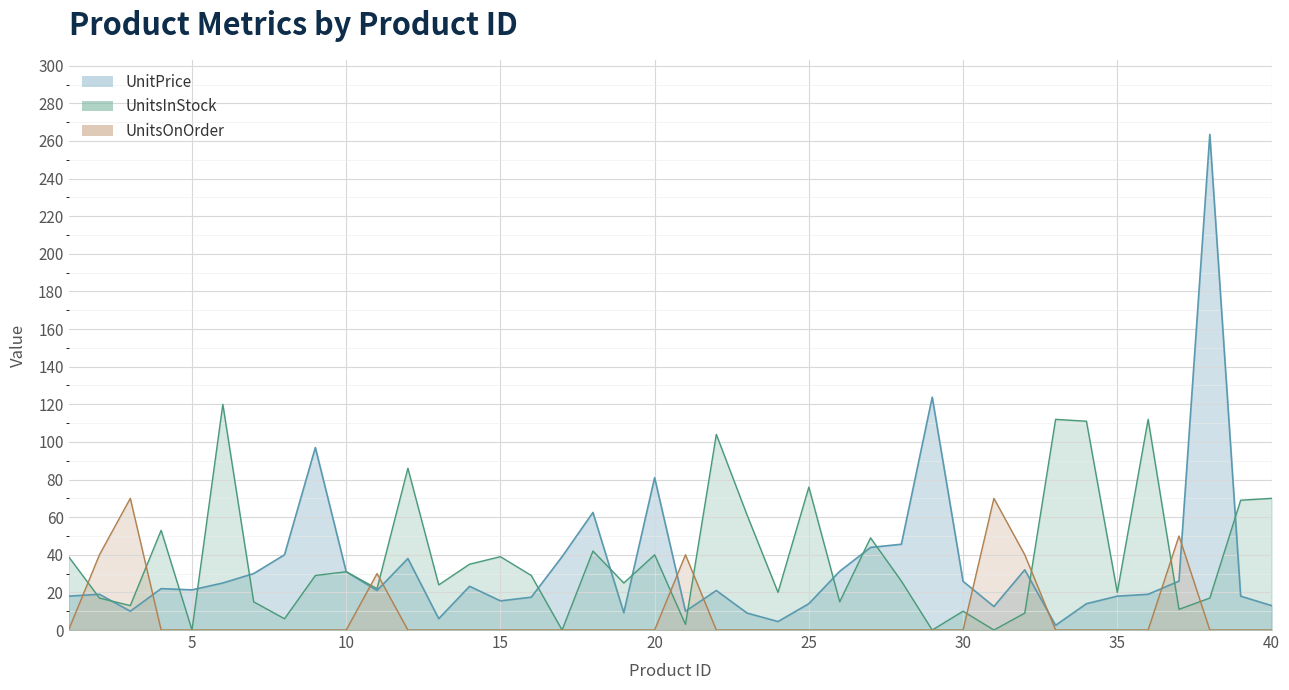

Where is the first local maximum for UnitsOnOrder?

3